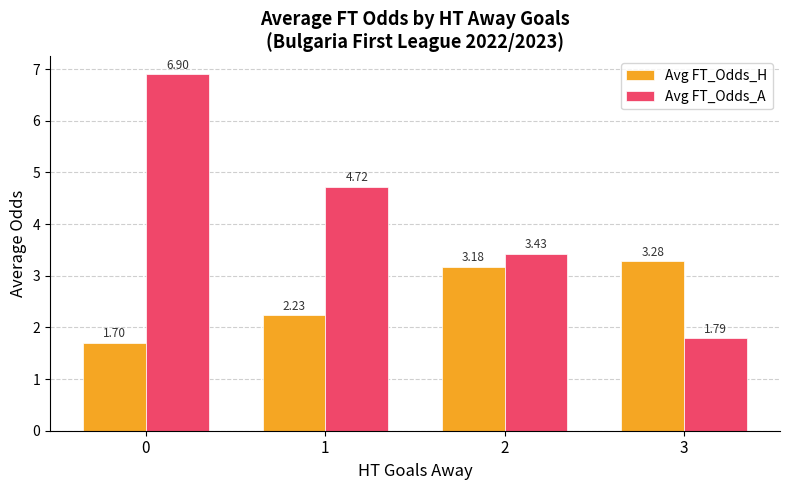

Rank the series by their maximum value, from highest to lowest.

Avg FT_Odds_A, Avg FT_Odds_H